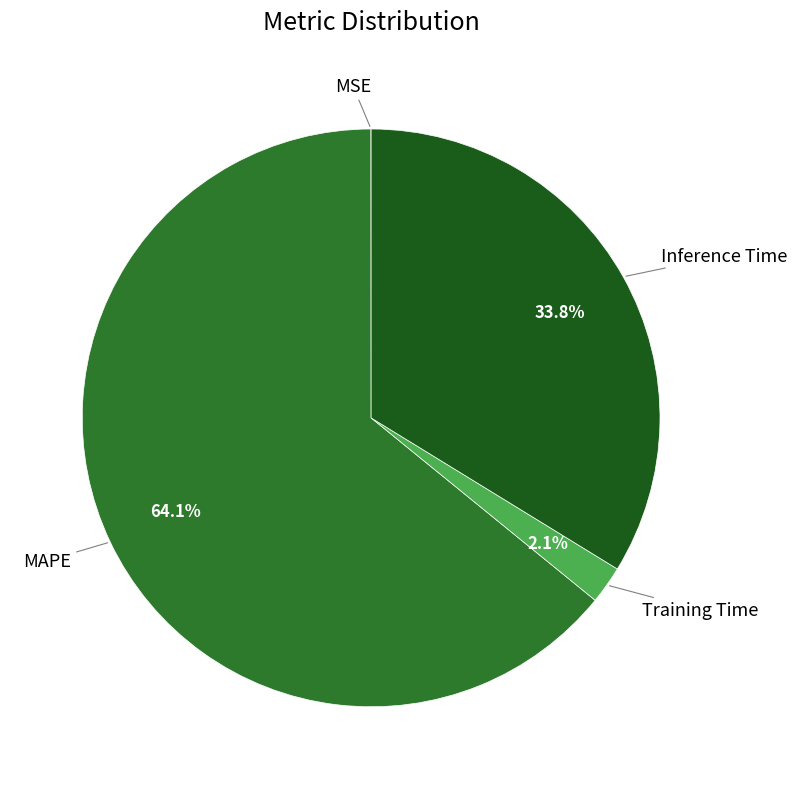

What percentage is the Training Time slice, to the nearest percent?

2%